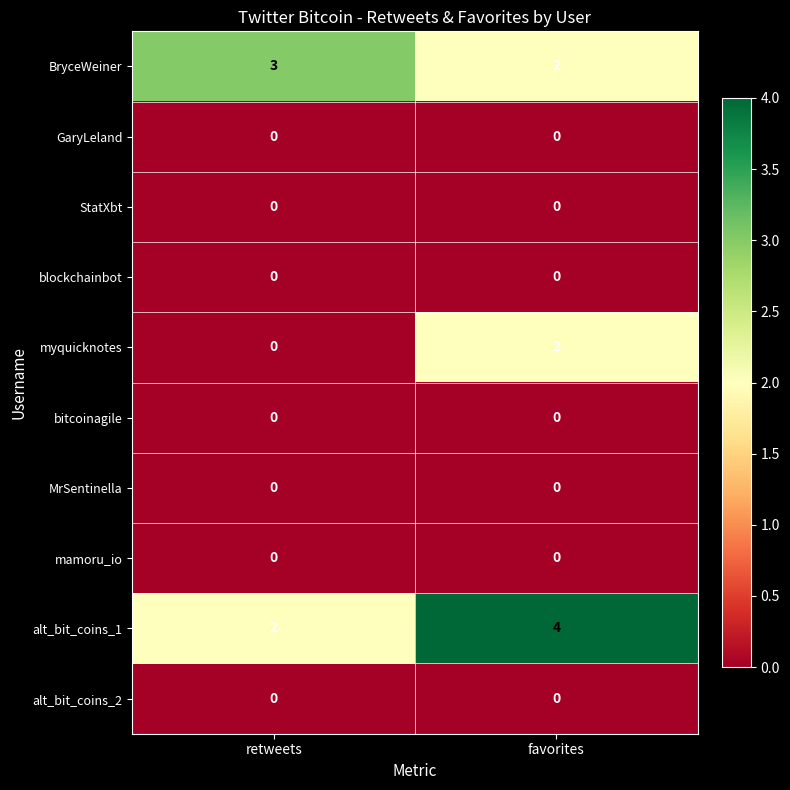

Count the number of categories in the chart.

2